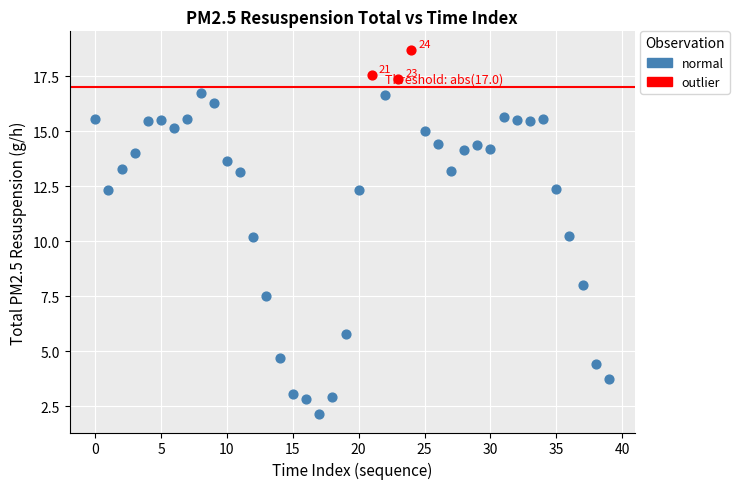

Which series contains the highest Y value?

outlier